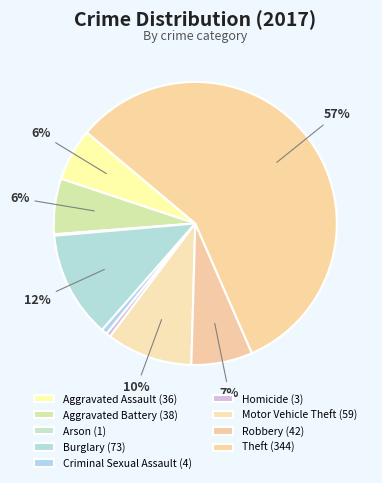

How many slices are in this pie chart?

9